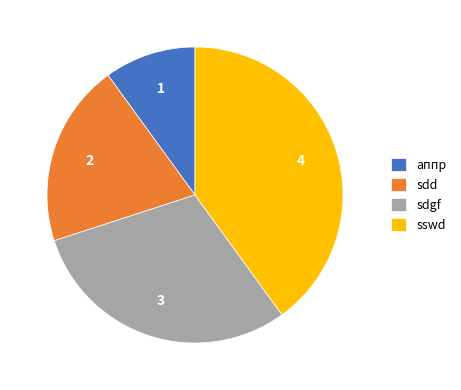

Count the number of slices in the pie.

4